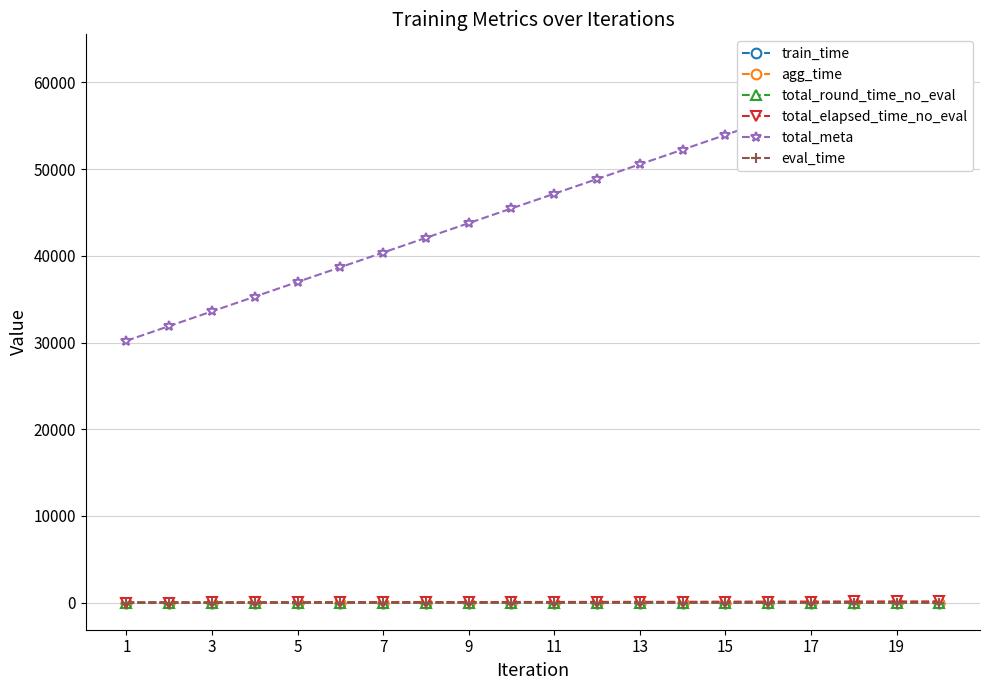

How many categories are shown in the chart?

20